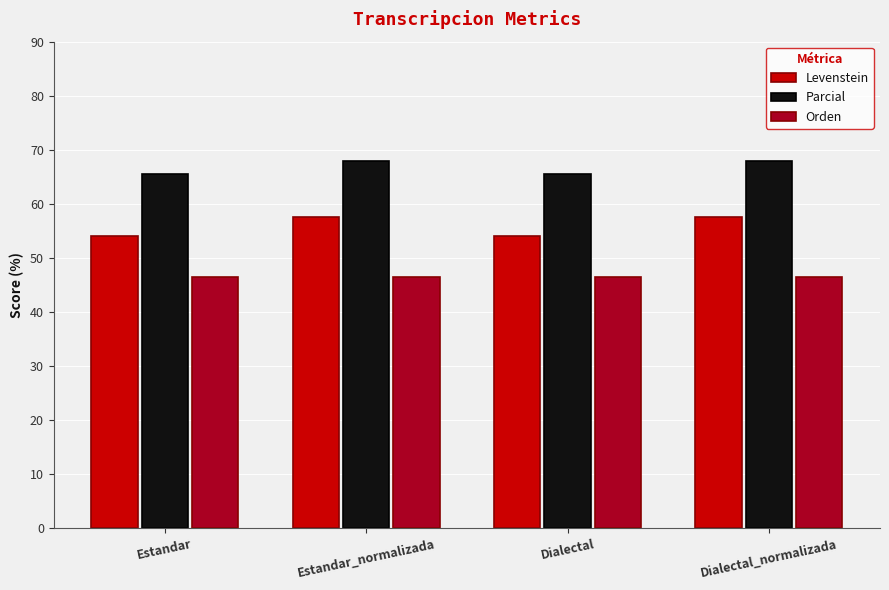

Reading left to right, what are all the values shown in this chart?

Levenstein: 54.1	57.6	54.1	57.6
Parcial: 65.5	68.0	65.5	68.0
Orden: 46.4	46.4	46.4	46.4